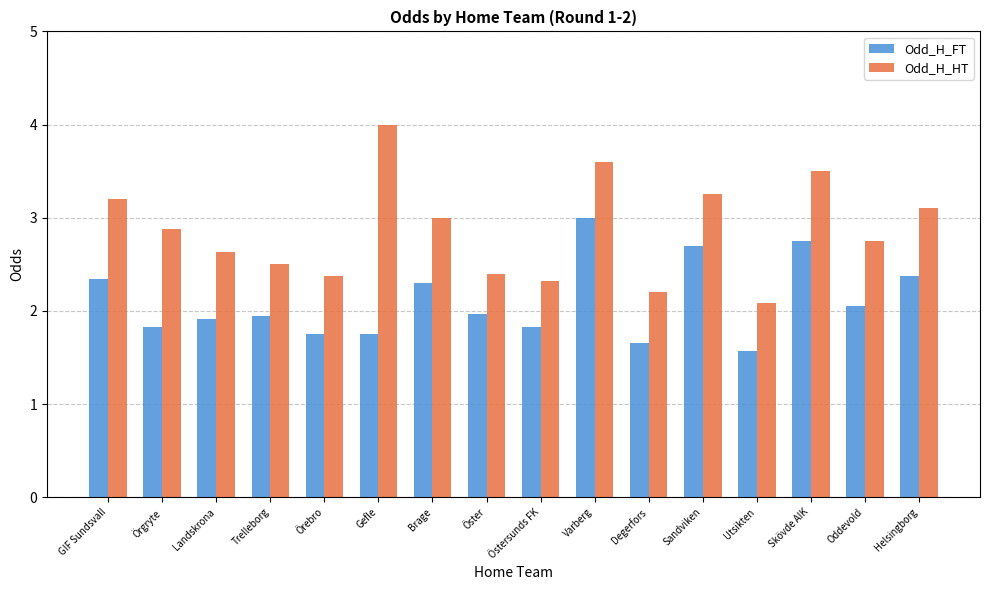

What is the difference between the second highest and minimum values in the Odd_H_FT series?

1.2